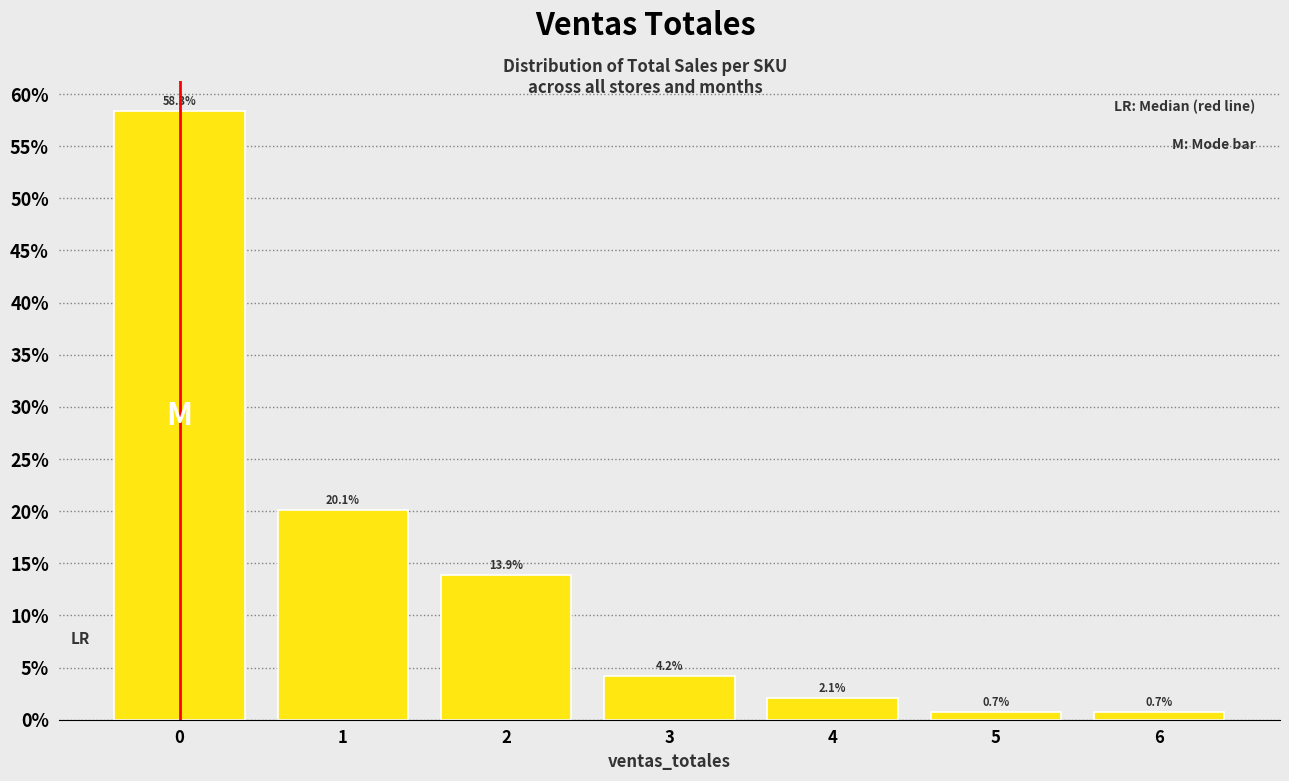

Reading left to right, list all the values displayed in this chart.

58.3	20.1	13.9	4.2	2.1	0.7	0.7